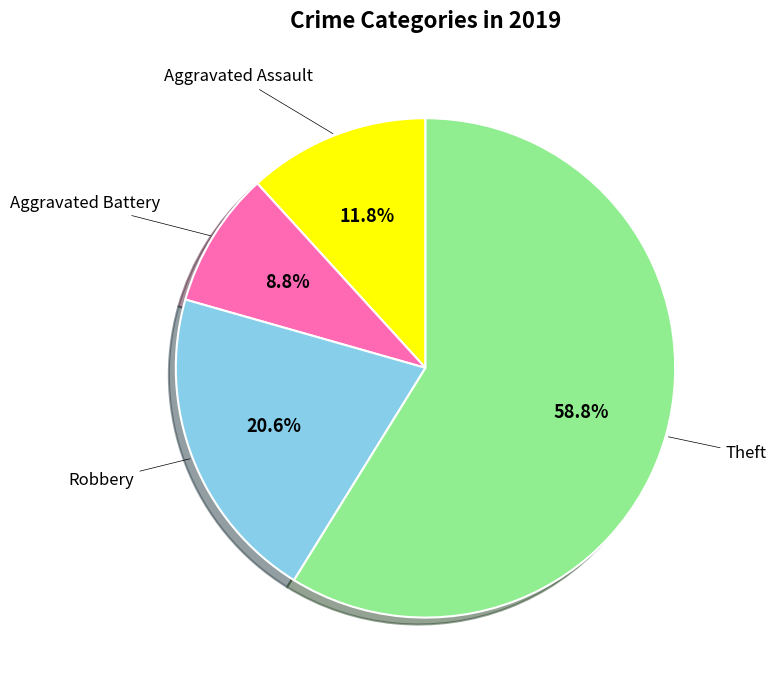

Is there a majority slice in this chart?

Yes